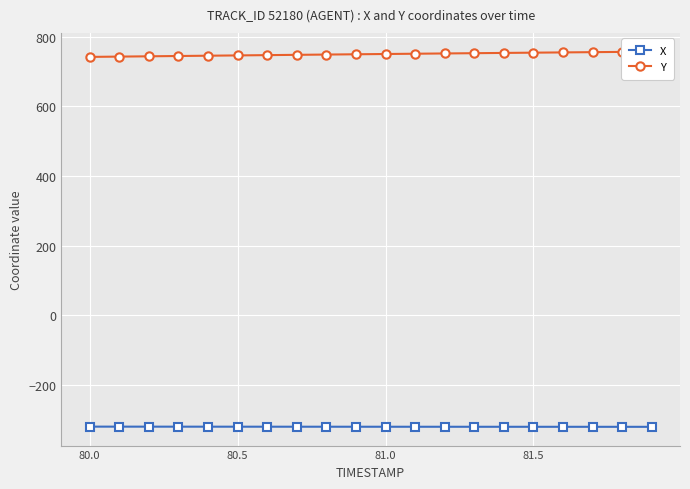

True or false: Y and X intersect in this chart.

False